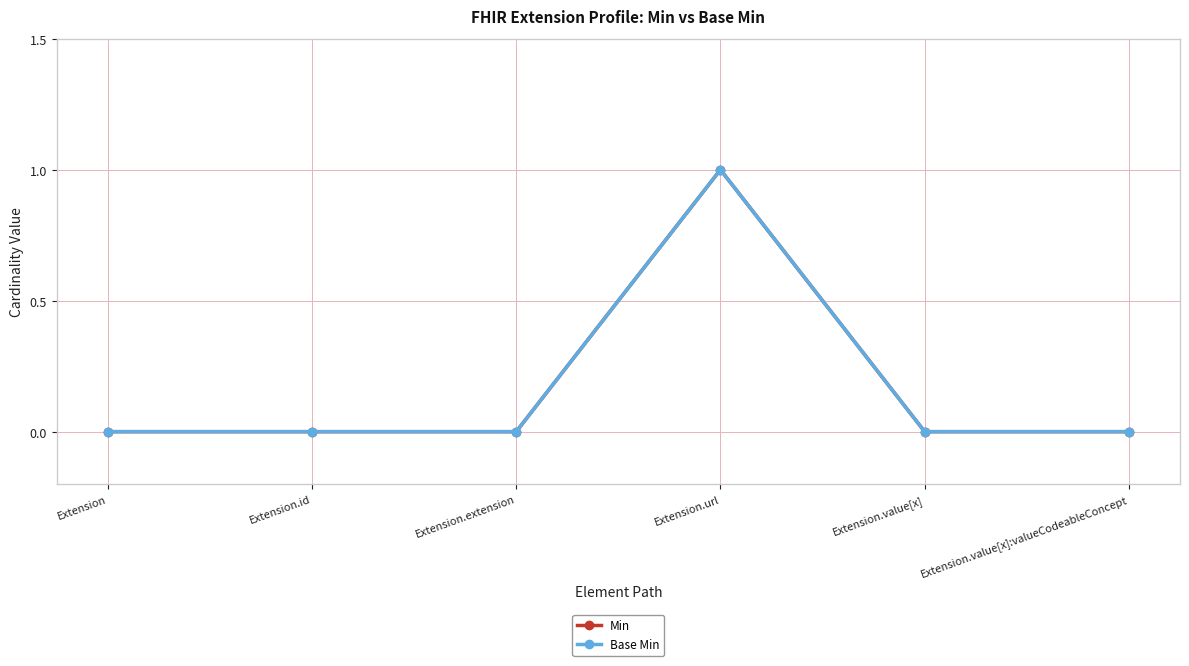

Which series has the largest total across all categories?

Min